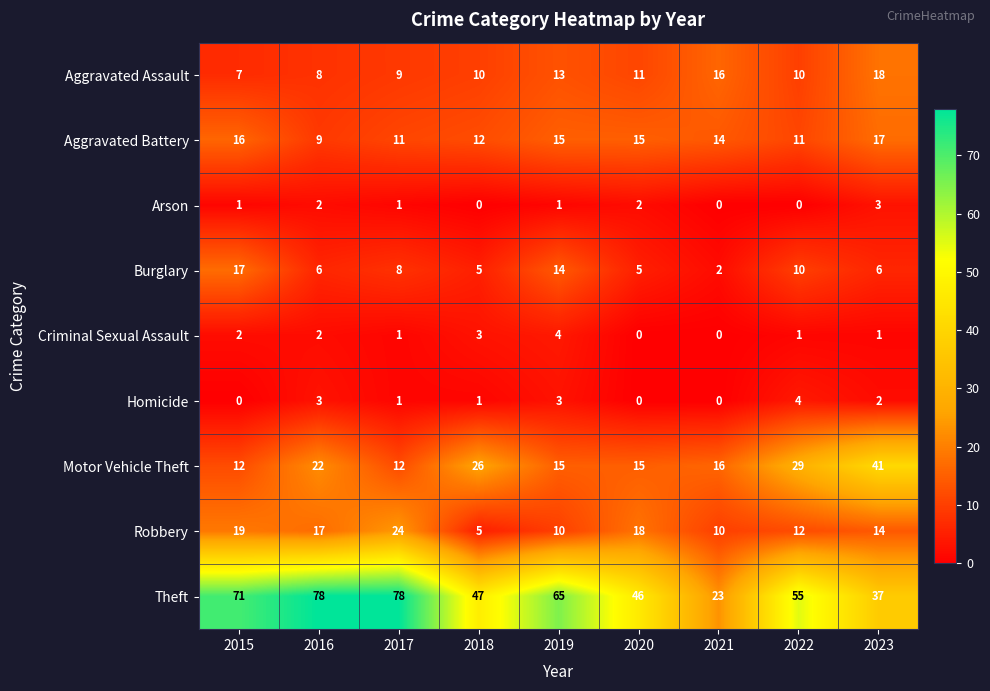

The Homicide series shows 1 at 2015. True or false?

False